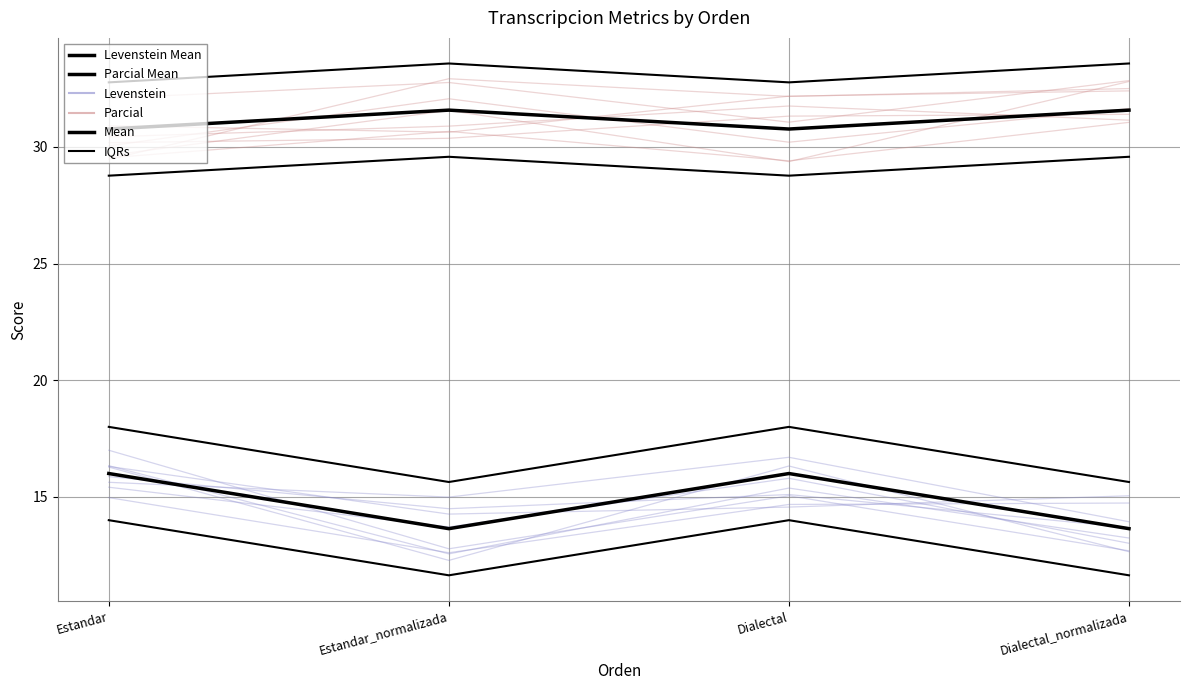

At which category does Parcial Mean reach its first local peak?

Estandar_normalizada